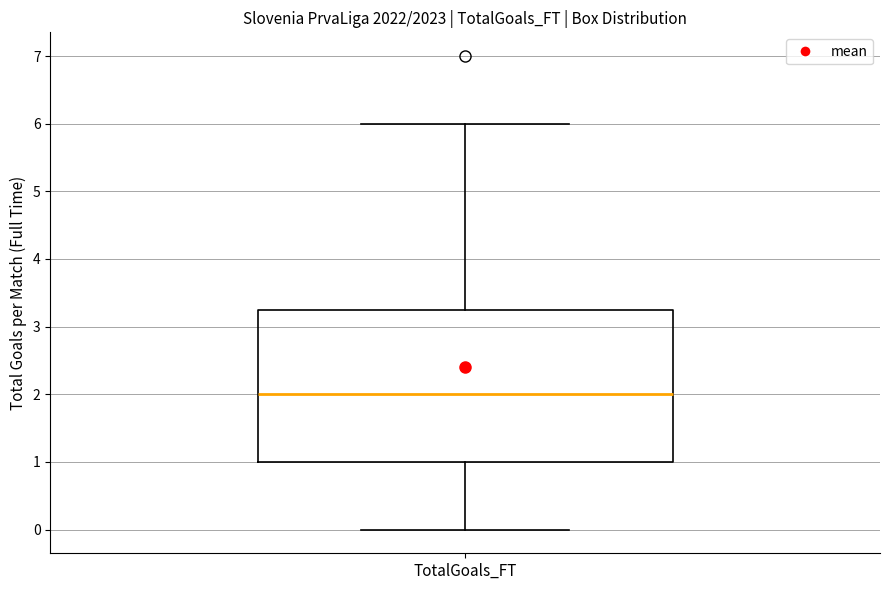

Transcribe this box plot: give where the median line is, the range the box spans, and where the two whiskers end, as read against the y-axis. The values are not printed on the chart, so give them approximately, as read against the axis.

median 2.0, box 1.0 to 3.3, whiskers 0.0 to 6.0